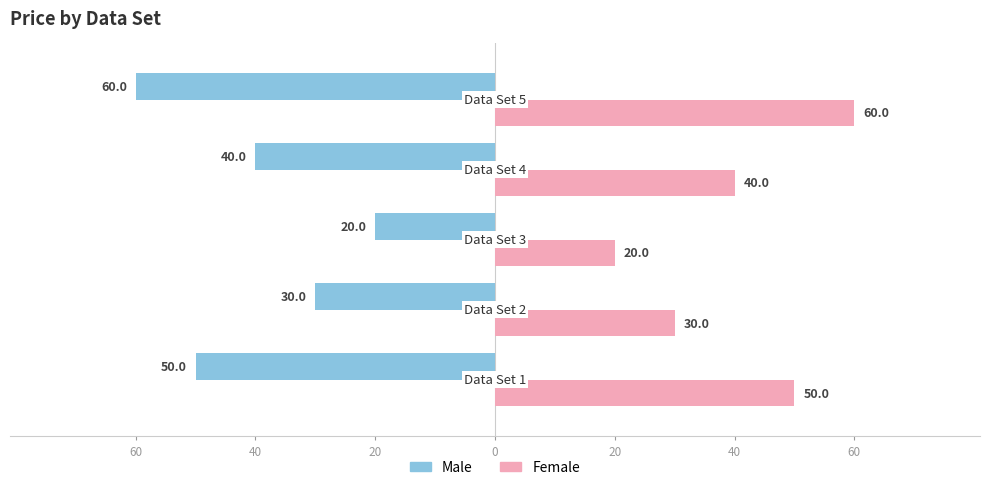

How many data points in Male are above -40?

2